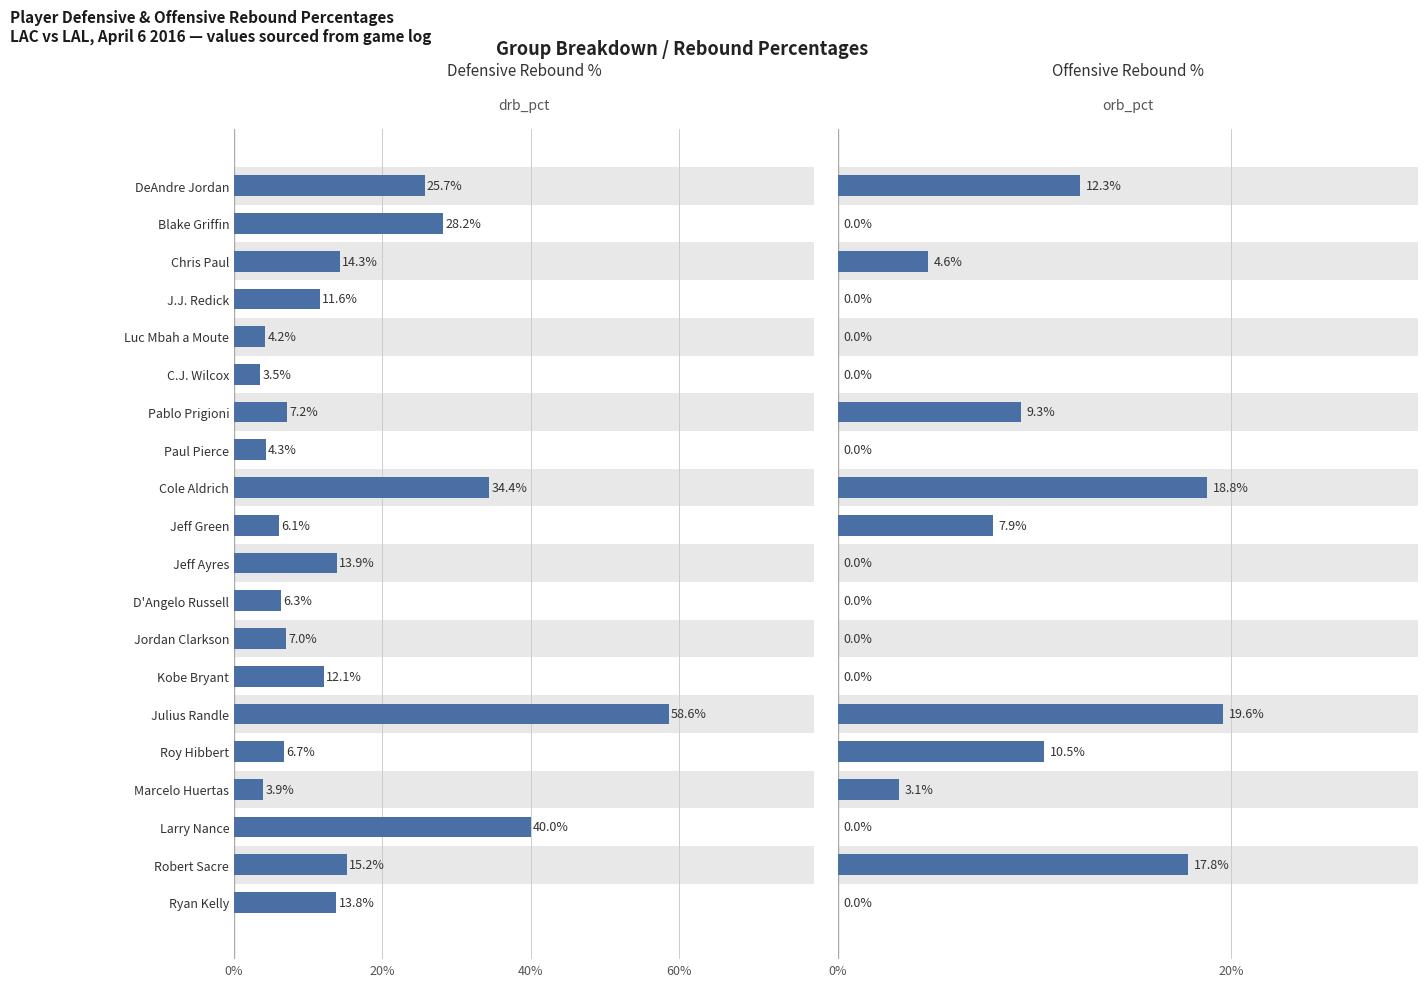

Count the number of categories in the chart.

20